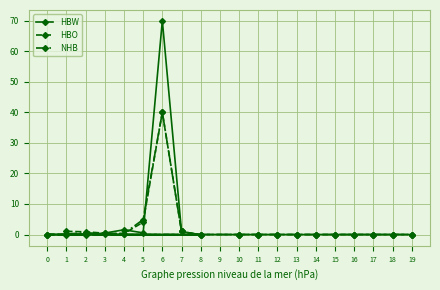

Where is NHB nearest to the value 19?

5